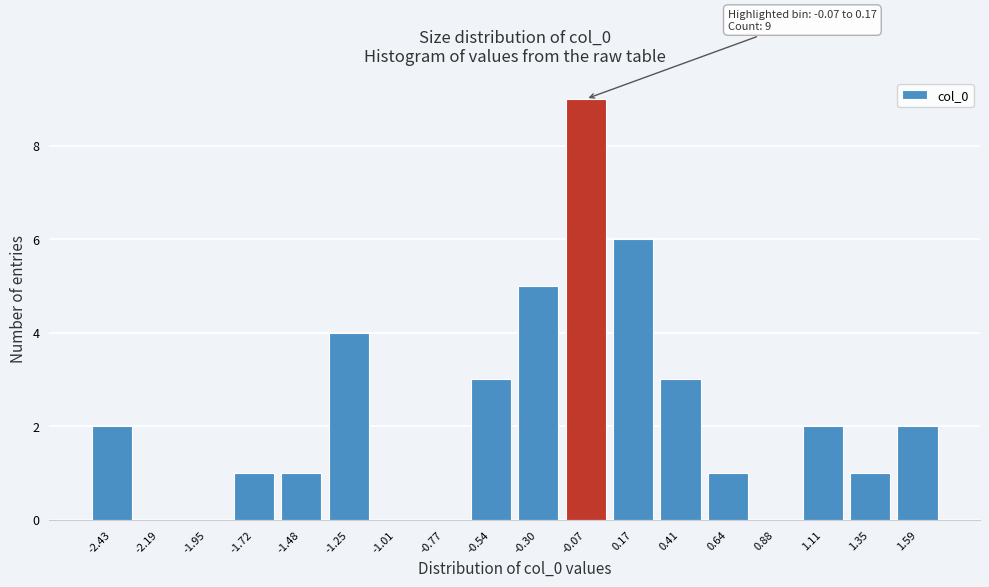

Reading left to right, transcribe all the data shown in this chart.

-2.43=2	-2.19=0	-1.95=0	-1.72=1	-1.48=1	-1.25=4	-1.01=0	-0.77=0	-0.54=3	-0.30=5	-0.07=9	0.17=6	0.41=3	0.64=1	0.88=0	1.11=2	1.35=1	1.59=2